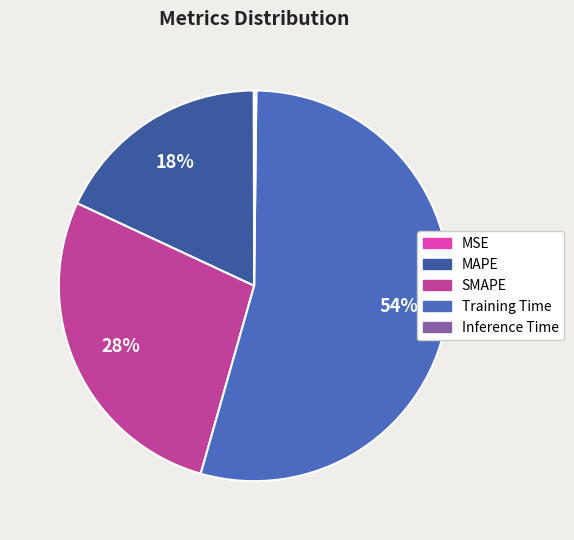

Which slice is the largest?

Training Time